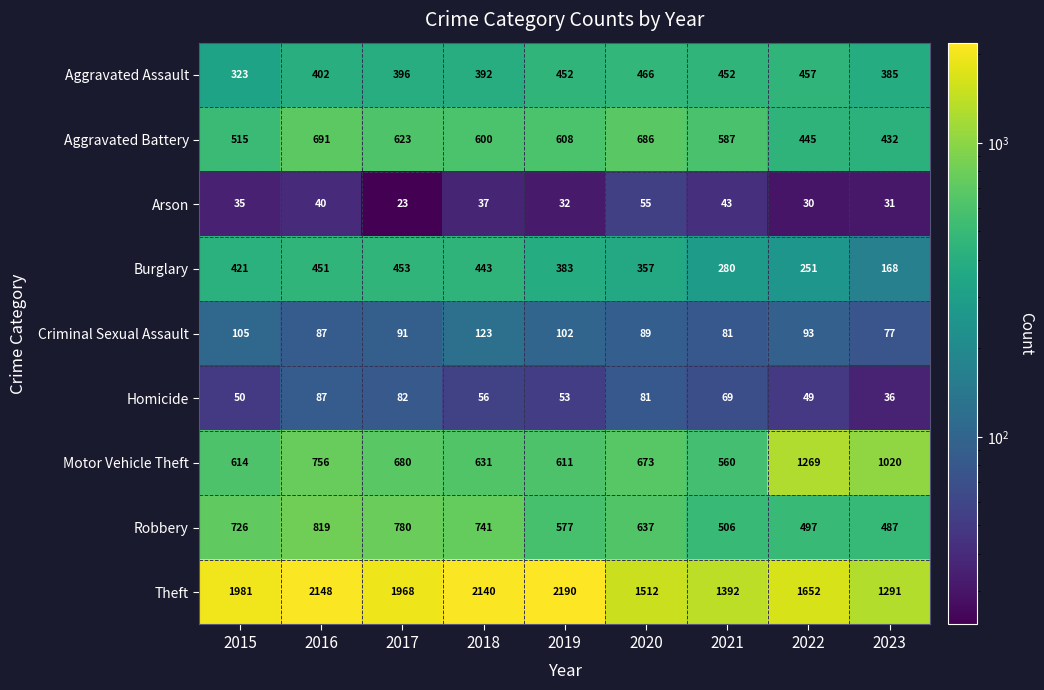

Which series changed the most between 2020 and 2021?

Robbery